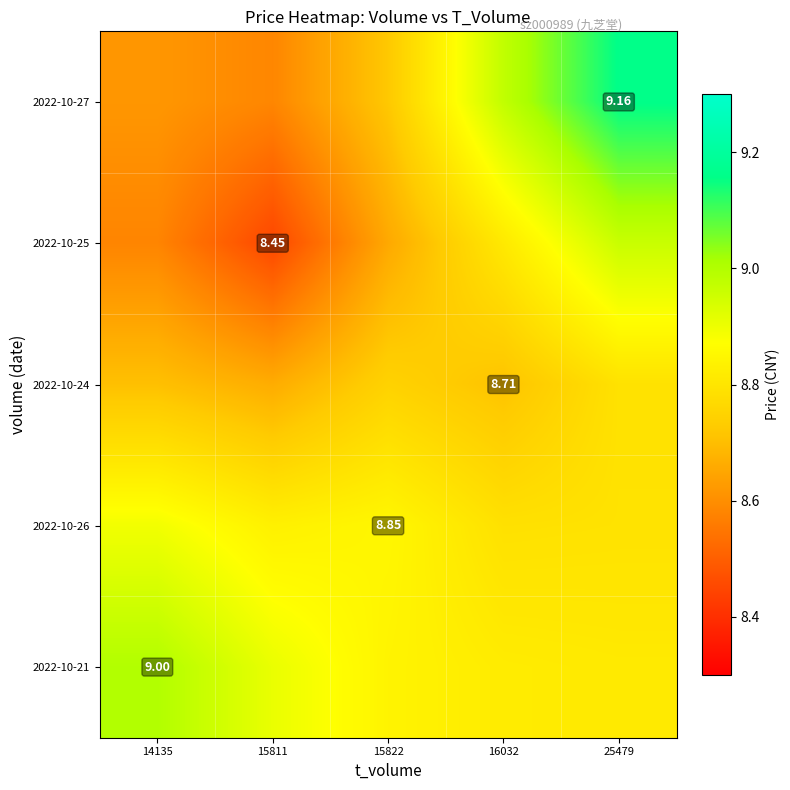

What is the difference between the highest and lowest values at 15822?

0.2